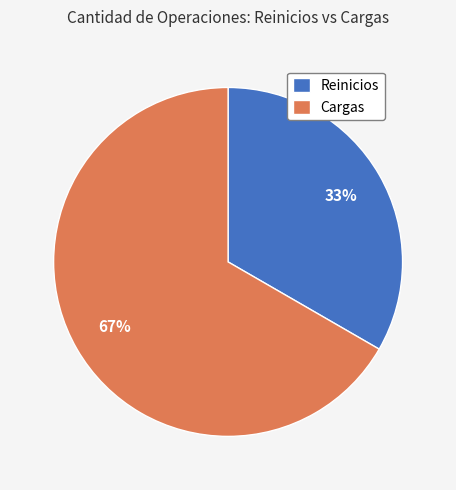

What is the ratio of the value at Cargas to the value at Reinicios?

2.0